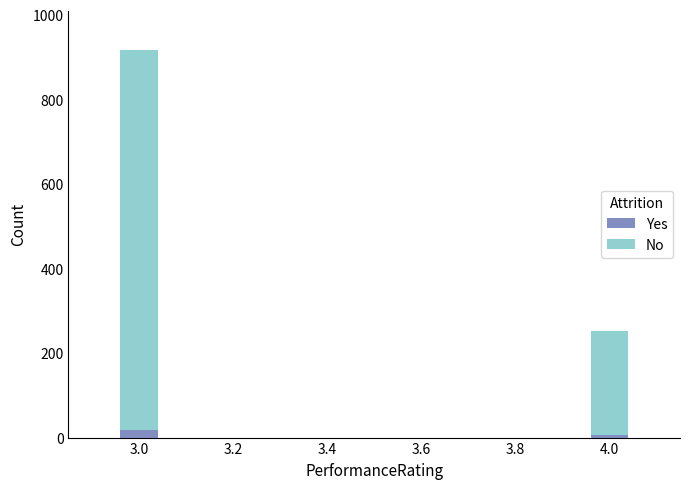

At which category is the sum across all series the highest?

3.0